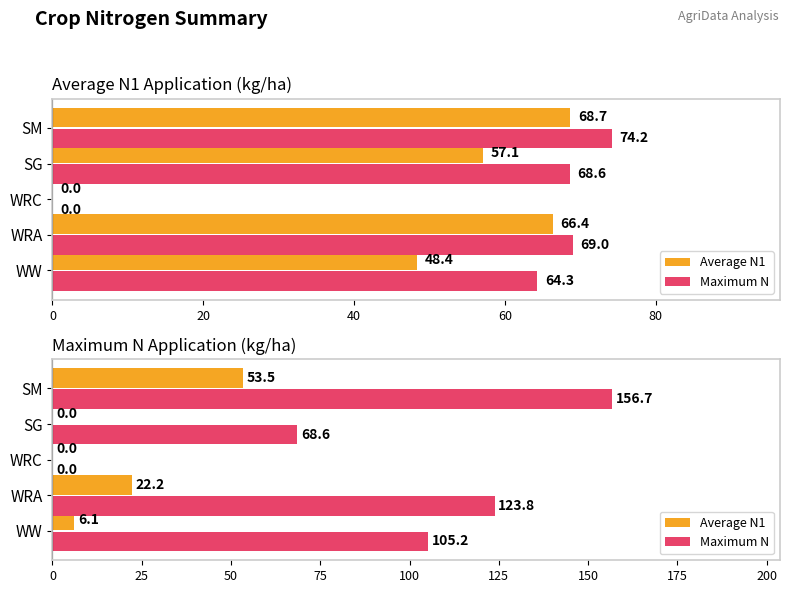

How many values in the Average N1 series are below 6?

2